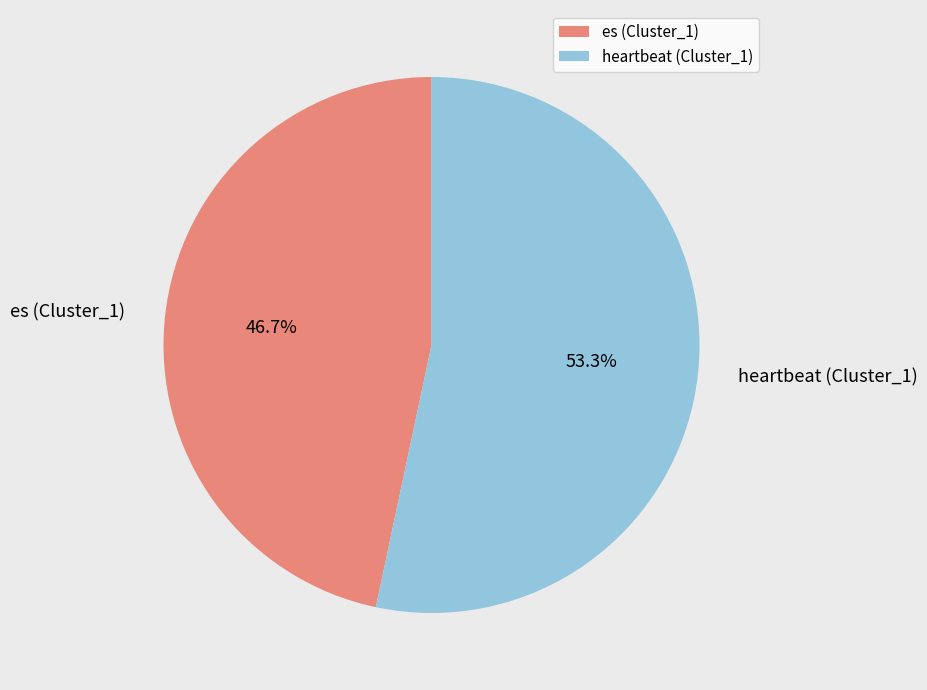

Is there any slice that represents more than half of the pie?

Yes